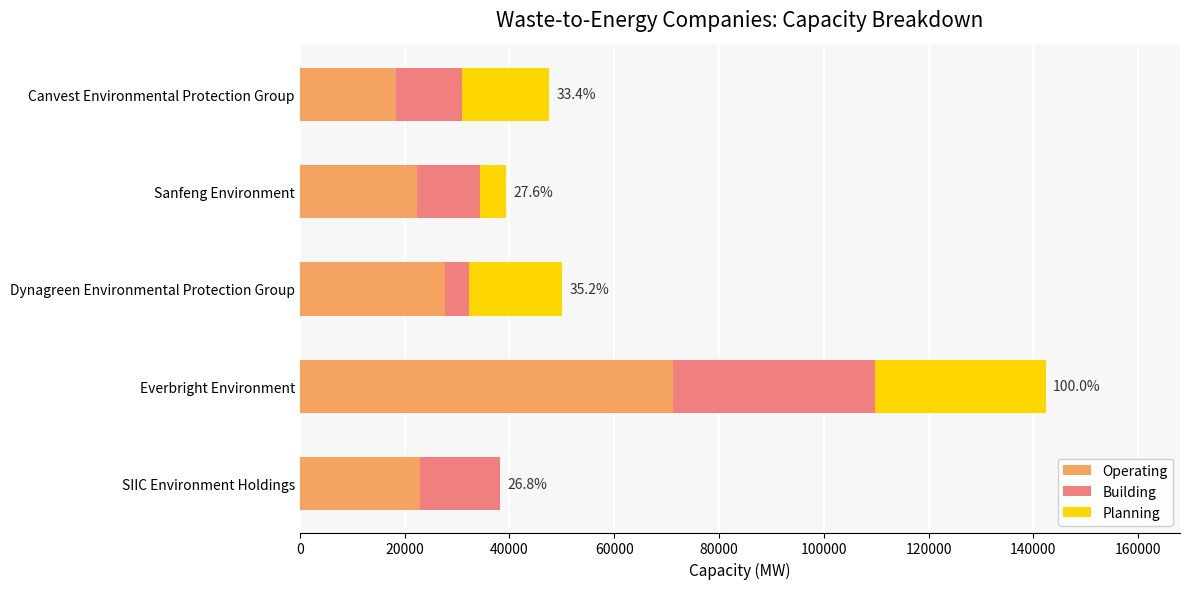

Count the number of data series in this chart.

3